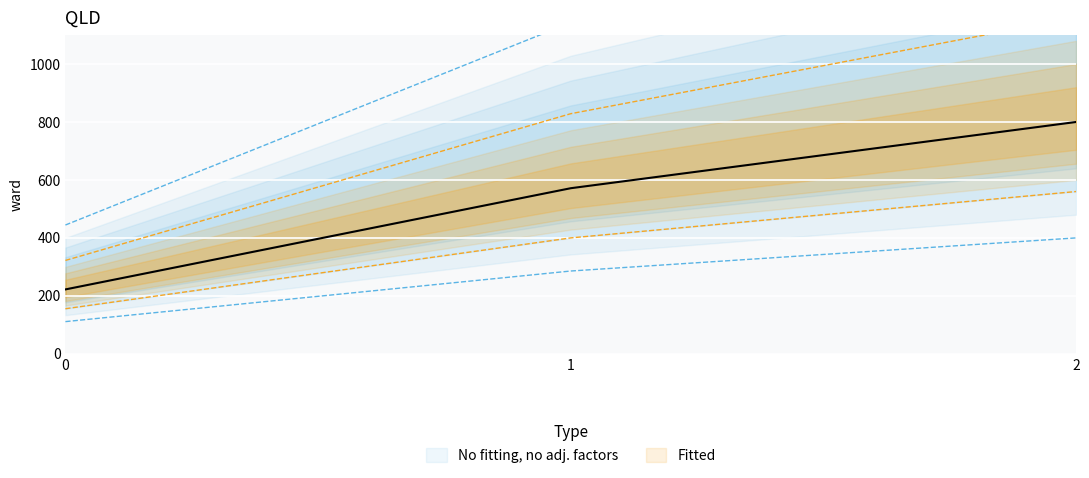

Reading left to right, what are all the values shown in this chart?

0=322.2	1=828.6	2=1160.0